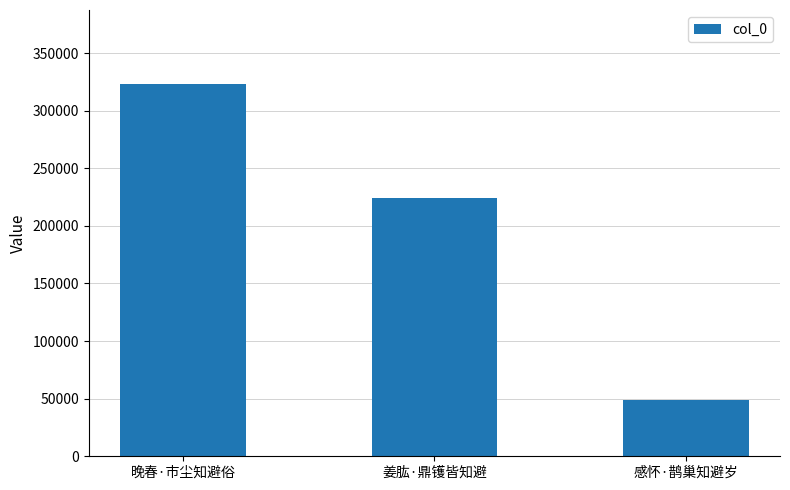

What is the difference between the maximum and minimum values?

274020